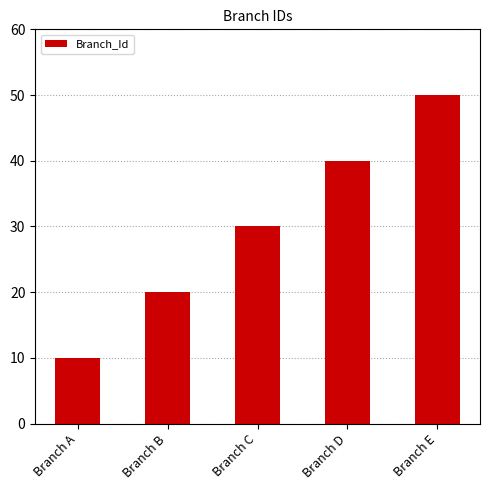

Reading left to right, what are all the values shown in this chart?

Branch A=10	Branch B=20	Branch C=30	Branch D=40	Branch E=50